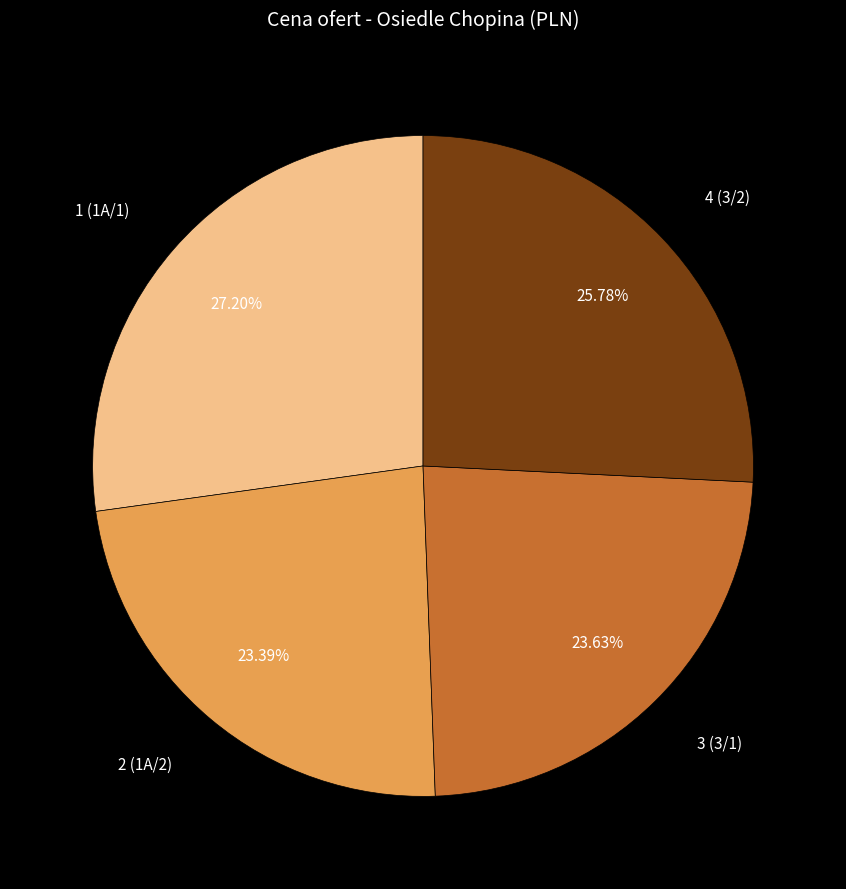

Which category has the biggest portion of the pie?

1 (1A/1)